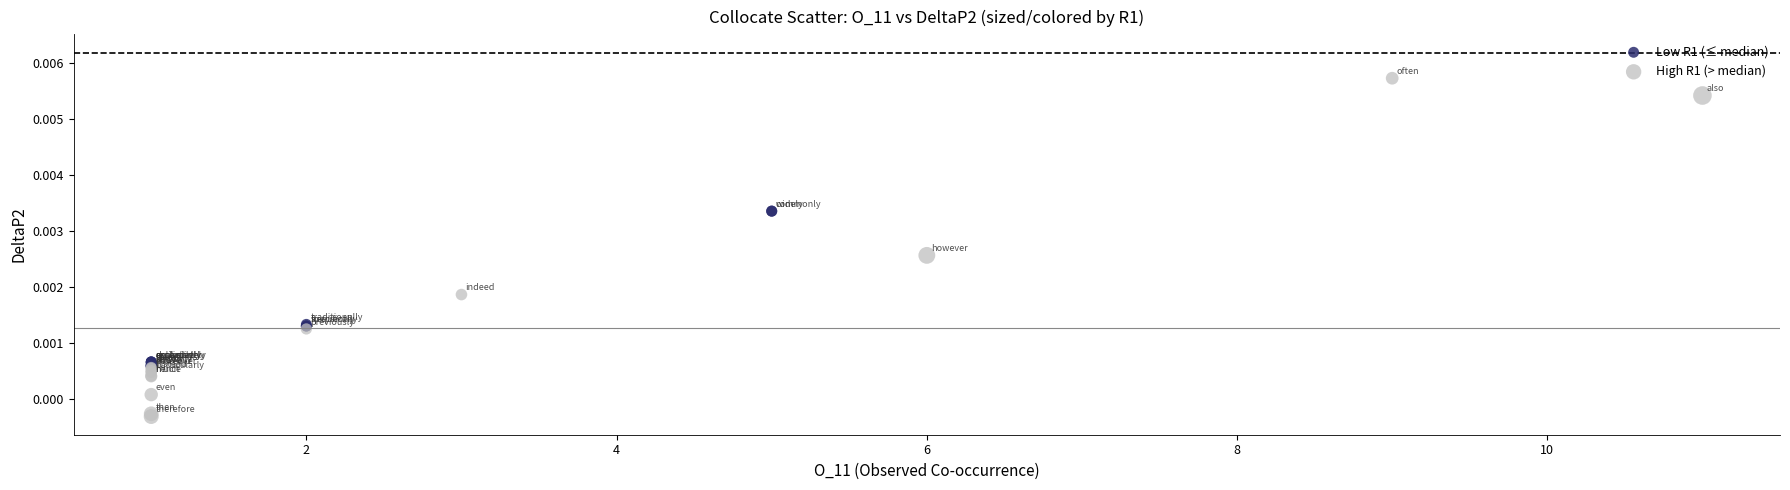

Which series reaches the maximum Y coordinate?

High R1 (> median)